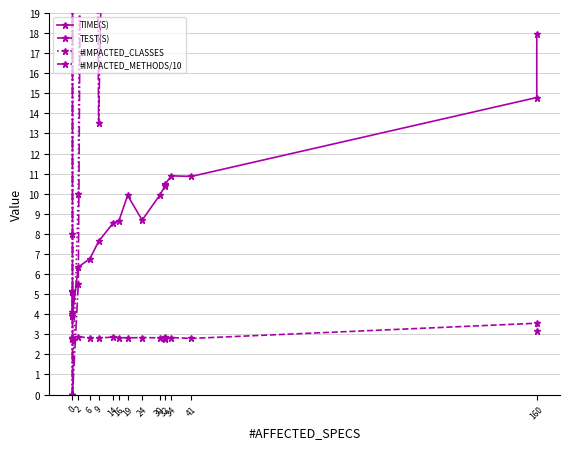

What is the sum of all #IMPACTED_METHODS/10 values?

1266.0